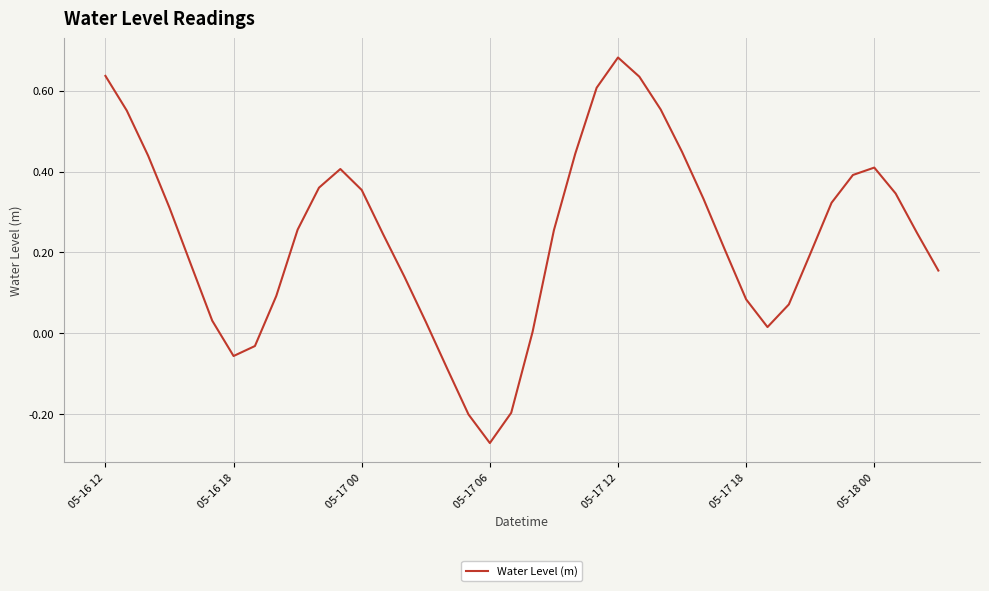

True or false: there are more than 2 points higher than both neighbors.

True